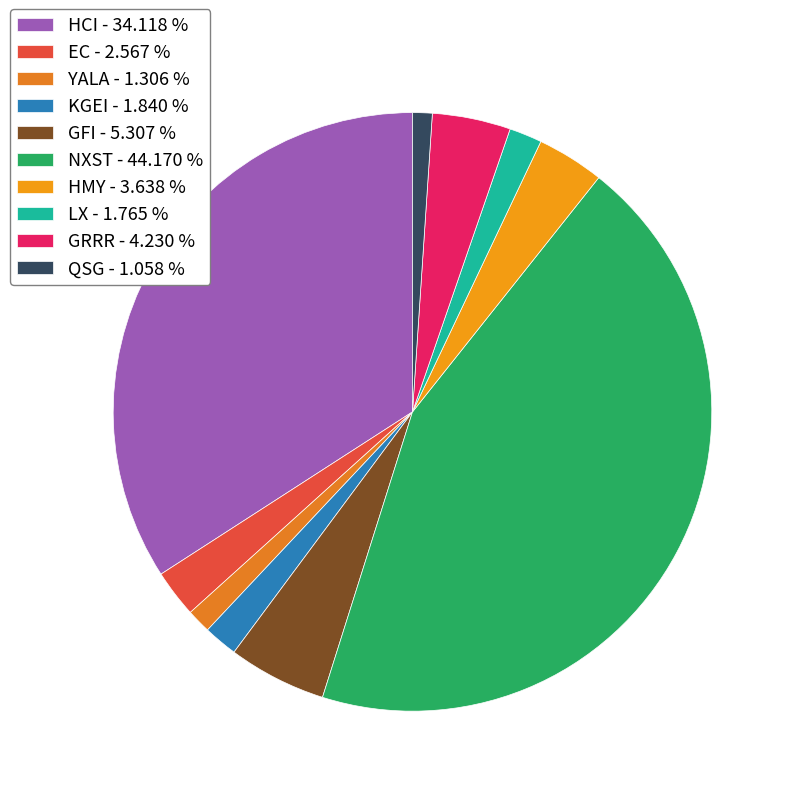

How many slices are in this pie chart?

10